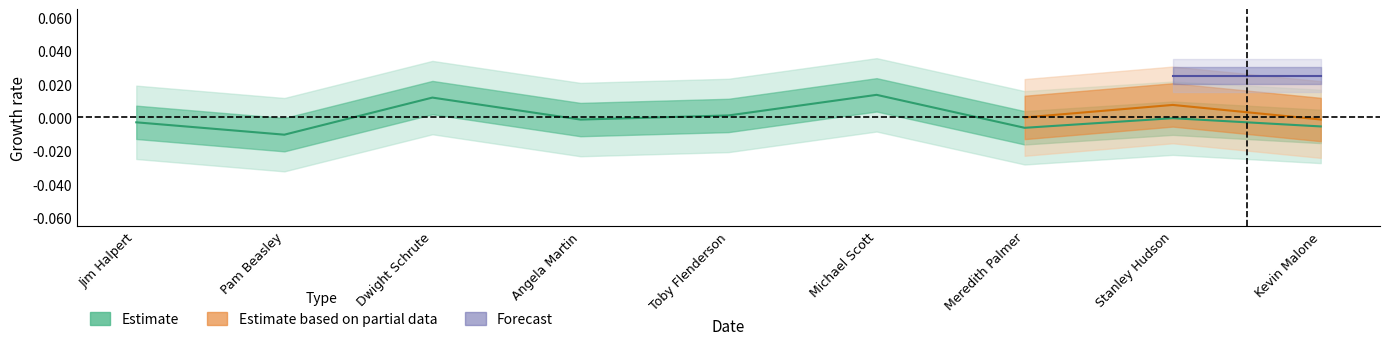

How many data points are less than 0?

6